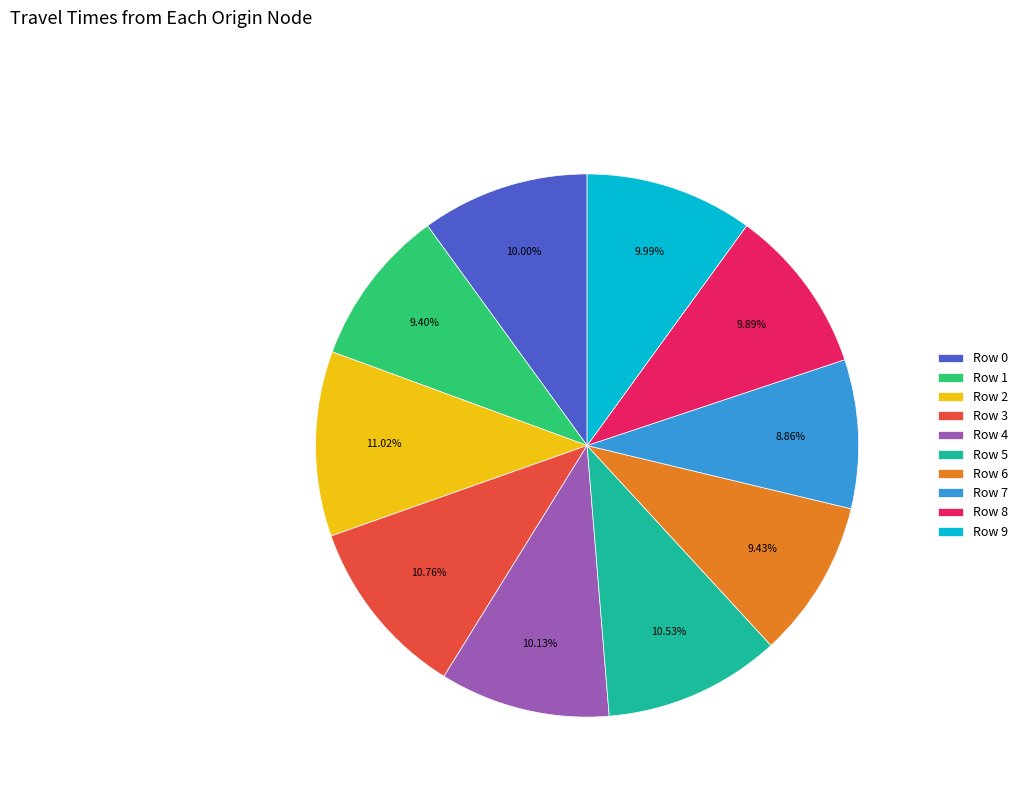

Combined, what portion of the pie is Row 4 and Row 1?

19.5%